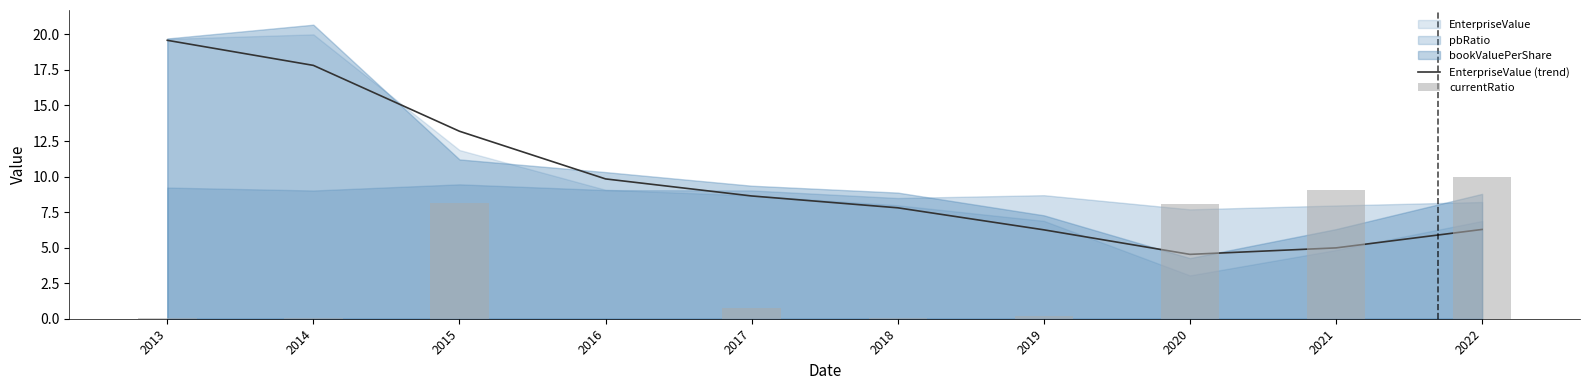

Reading right to left, transcribe all the data shown in this chart.

EnterpriseValue (trend): 6.3	5.0	4.5	6.3	7.8	8.6	9.8	13.2	17.8	19.6
currentRatio: 10.0	9.0	8.0	0.2	0.1	0.7	0.0	8.2	0.0	0.0